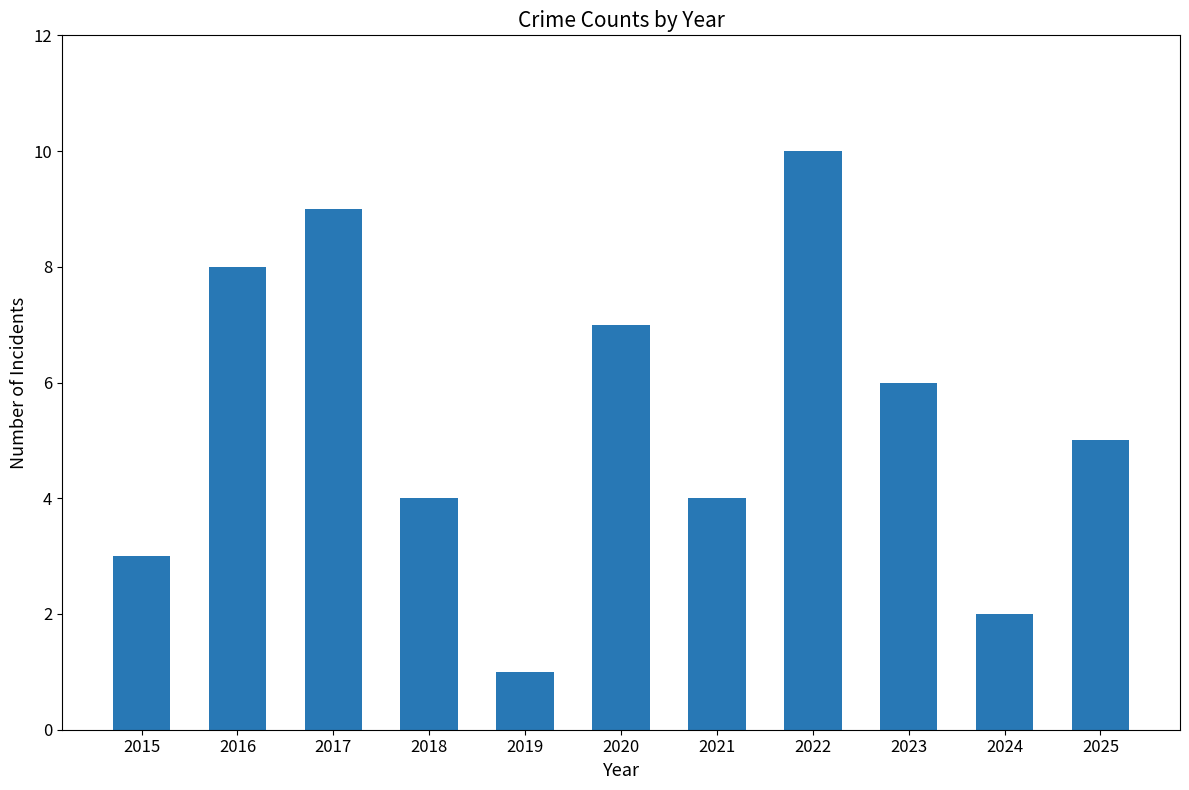

Reading left to right, list all the values displayed in this chart.

2015=3	2016=8	2017=9	2018=4	2019=1	2020=7	2021=4	2022=10	2023=6	2024=2	2025=5